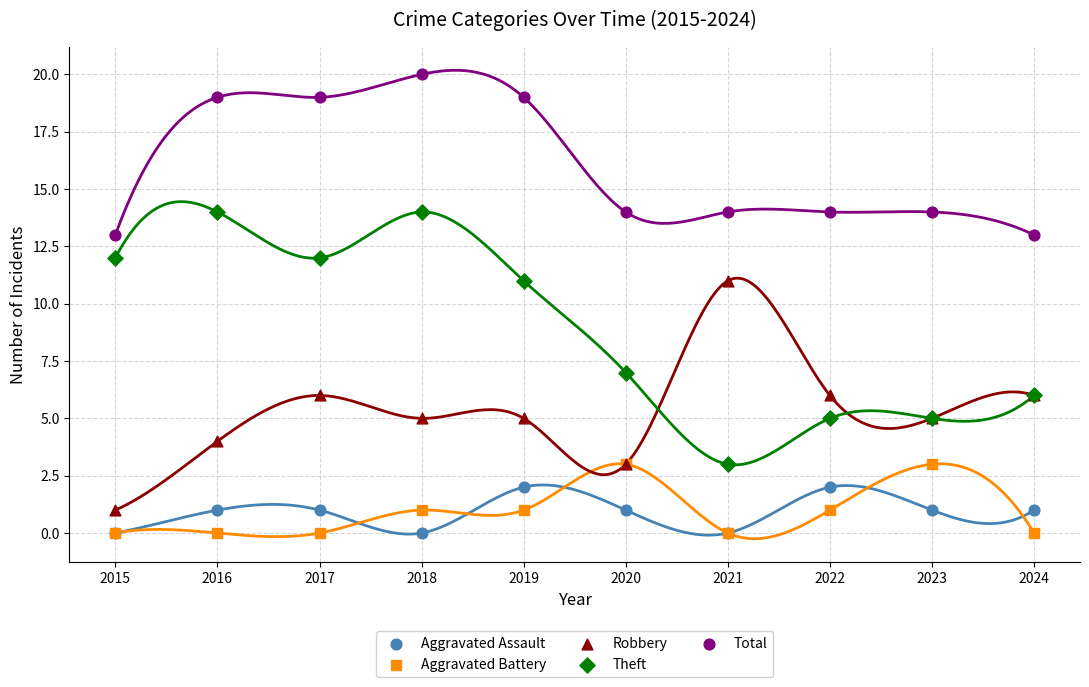

What is the total value across all series at 2021?

28